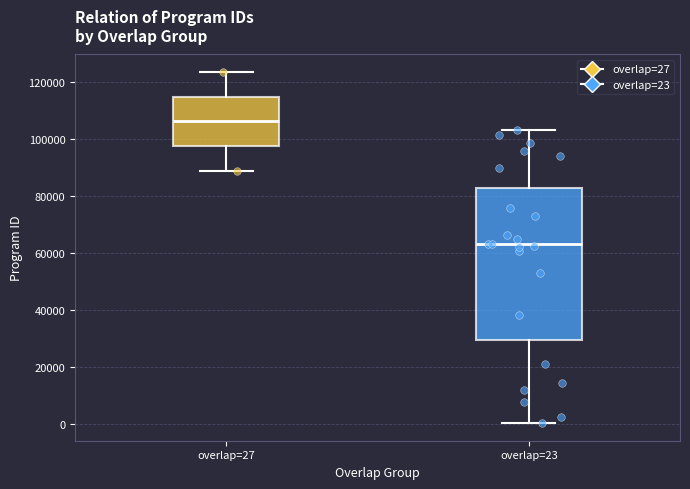

Reading left to right, transcribe this box plot: for each box, give where its median line is, the range the box spans, and where its two whiskers end, as read against the y-axis. The values are not printed on the chart, so give them approximately, as read against the axis.

overlap=27: median 106000, box 98000 to 114000, whiskers 88000 to 124000
overlap=23: median 64000, box 30000 to 82000, whiskers 0 to 104000